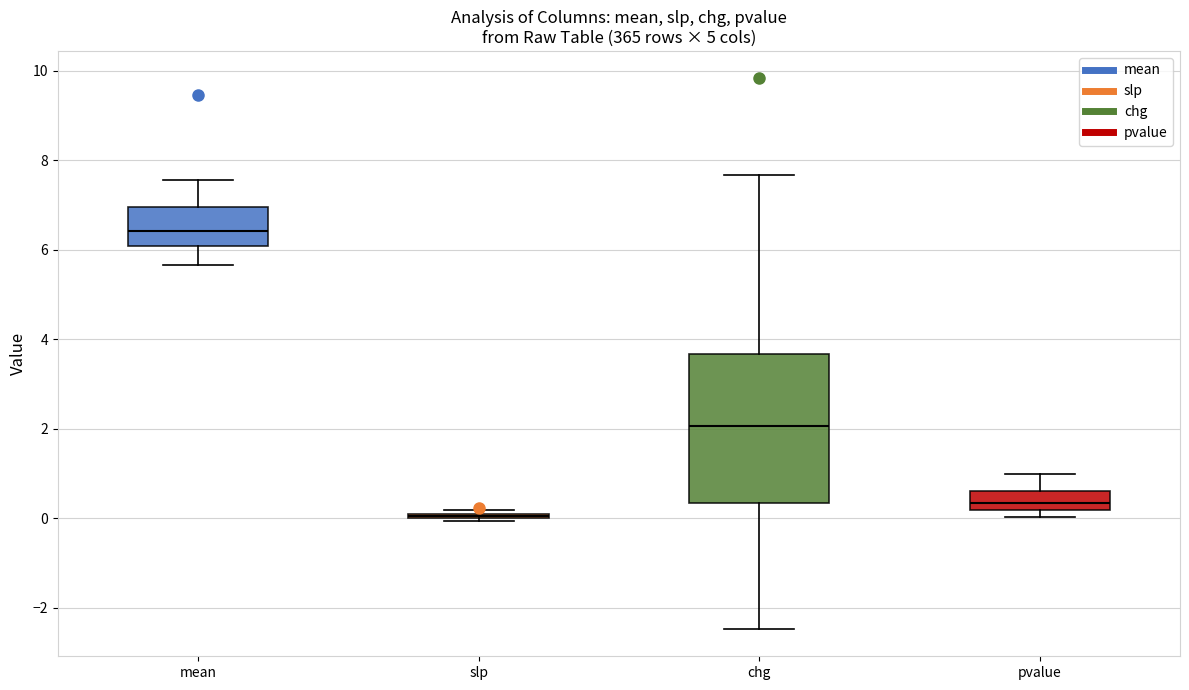

Reading left to right, transcribe this box plot: for each box, give where its median line is, the range the box spans, and where its two whiskers end, as read against the y-axis. The values are not printed on the chart, so give them approximately, as read against the axis.

mean: median 6.4, box 6.0 to 7.0, whiskers 5.6 to 7.6
slp: box collapsed to a line at 0.0, whiskers 0.0 to 0.2
chg: median 2.0, box 0.4 to 3.6, whiskers -2.4 to 7.6
pvalue: median 0.4, box 0.2 to 0.6, whiskers 0.0 to 1.0